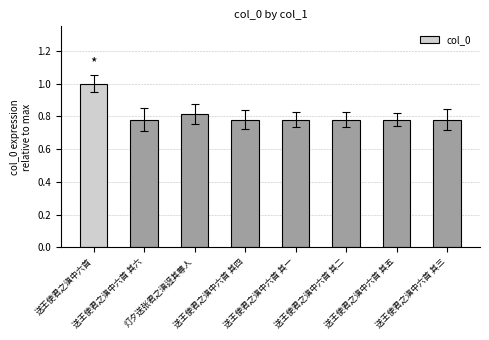

What is the maximum value shown in the chart?

1.0